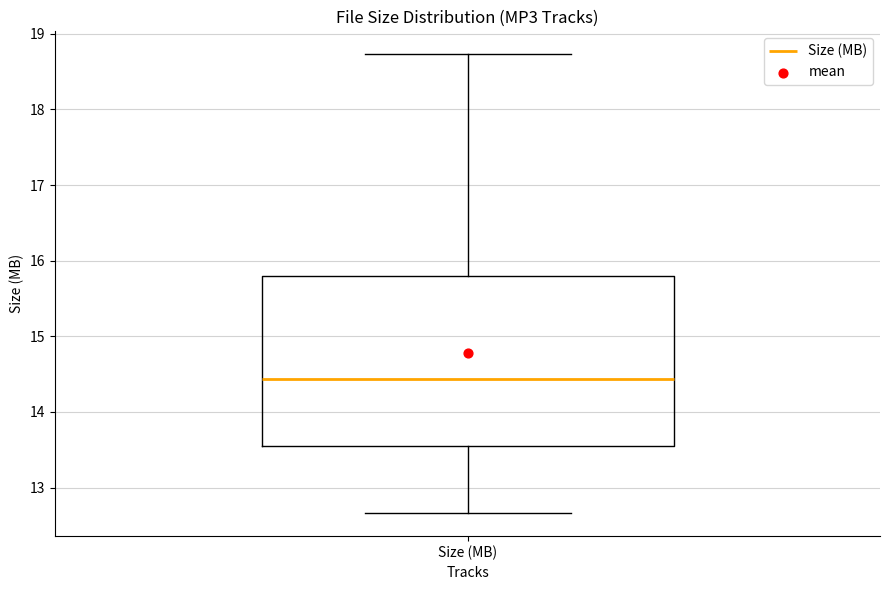

Read this box plot against the y-axis: the position of the median line, the range covered by the box, and the ends of both whiskers. The values are not printed on the chart, so give them approximately, as read against the axis.

median 14.4, box 13.5 to 15.8, whiskers 12.7 to 18.7